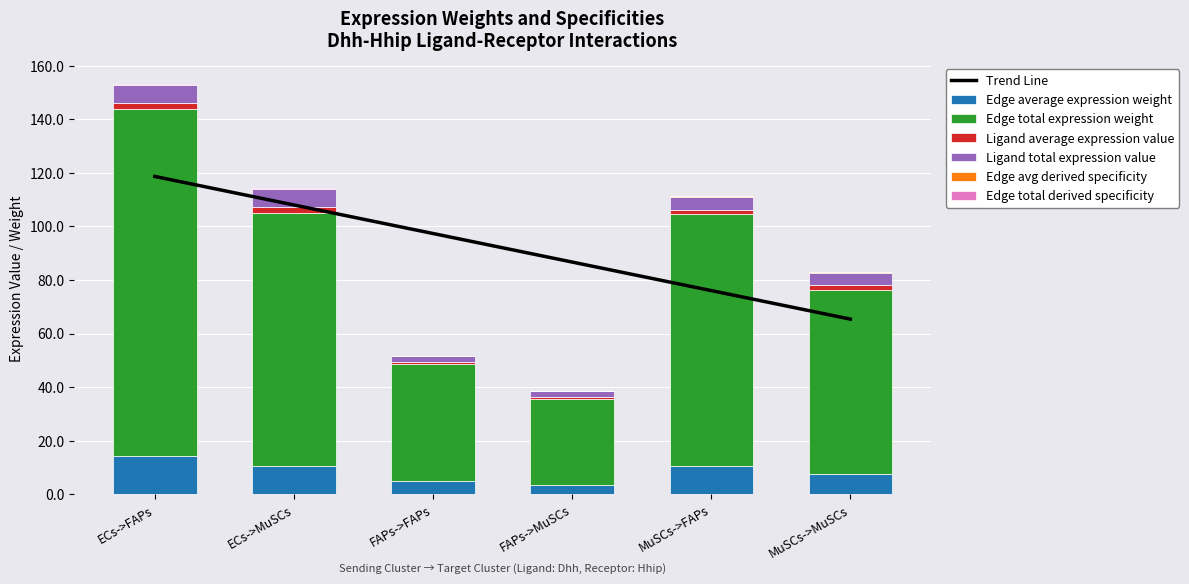

Is the value of Ligand average expression value at FAPs->FAPs greater than the value of Edge average expression weight at ECs->FAPs?

No